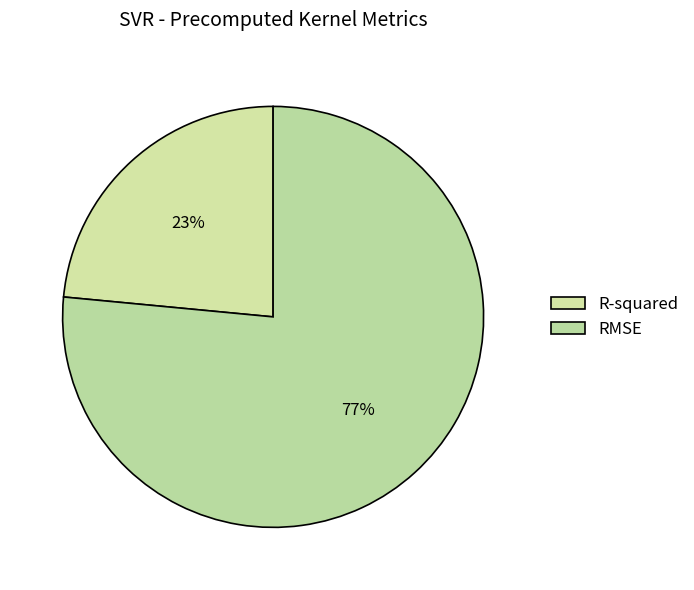

Rank the categories by value from highest to lowest.

RMSE, R-squared